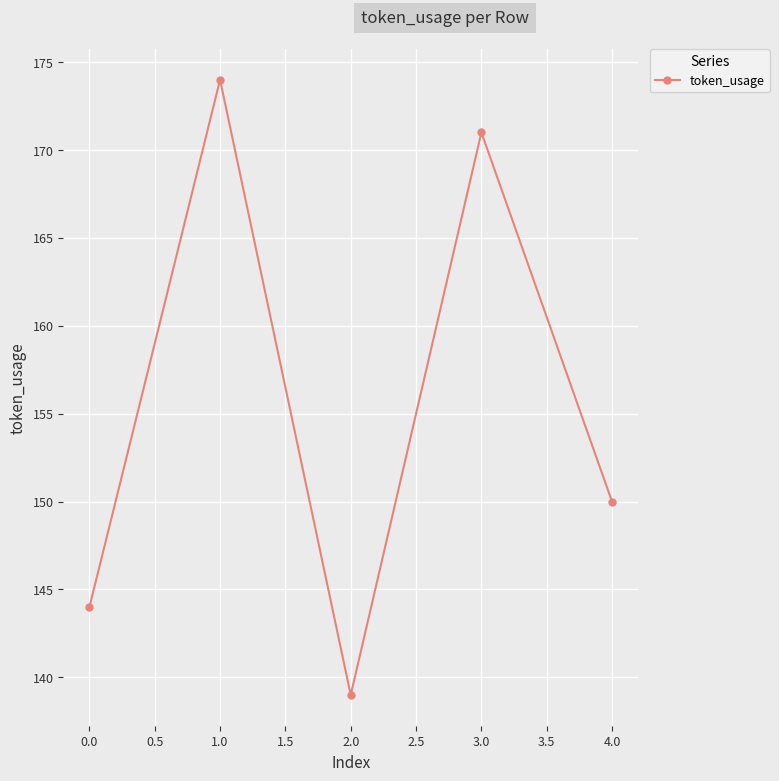

What is the smallest value displayed?

139